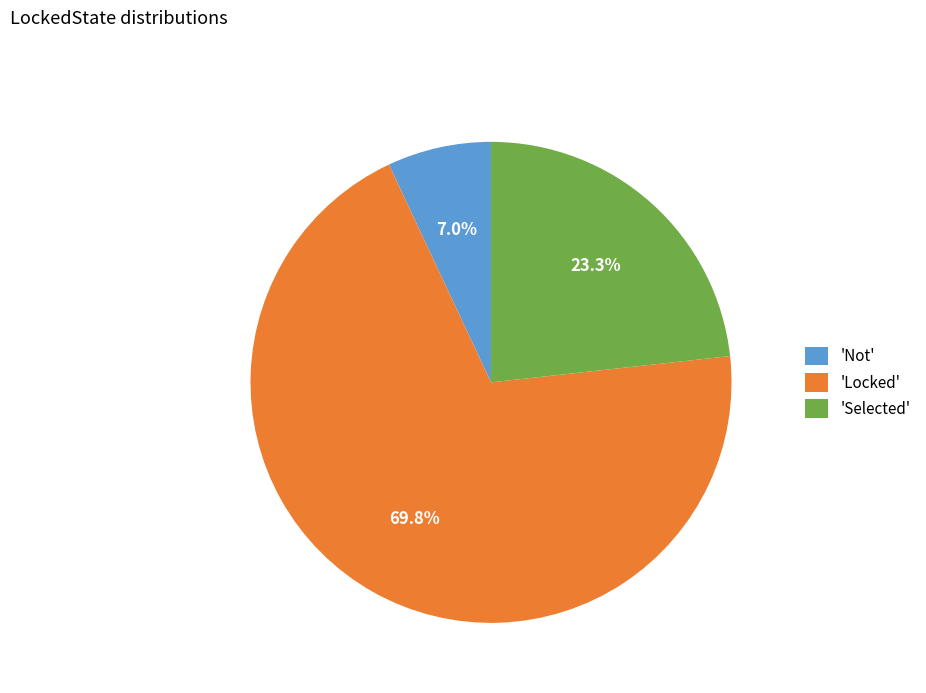

Which category has the smallest portion of the pie?

'Not'